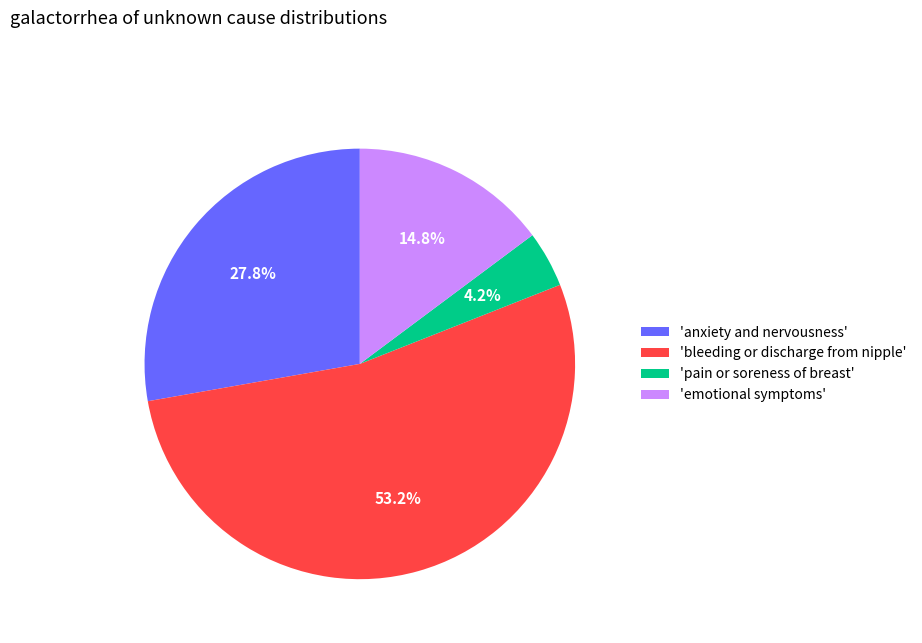

Between 'anxiety and nervousness' and 'bleeding or discharge from nipple', which is larger?

'bleeding or discharge from nipple'